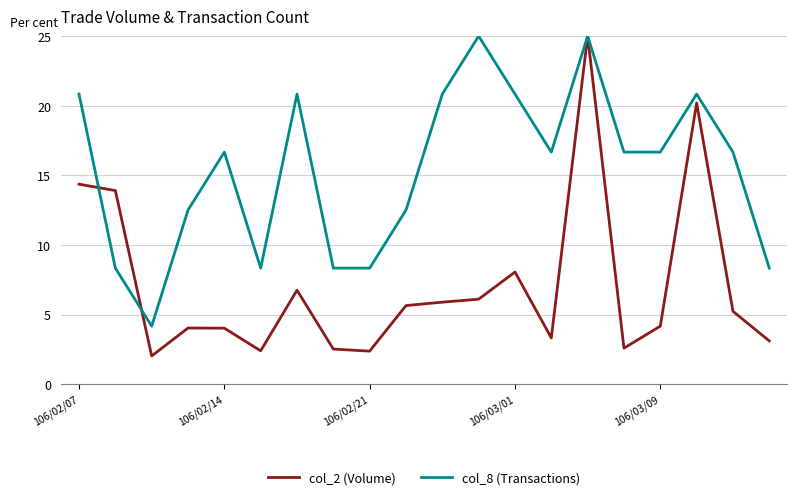

Which series has the largest total across all categories?

col_8 (Transactions)